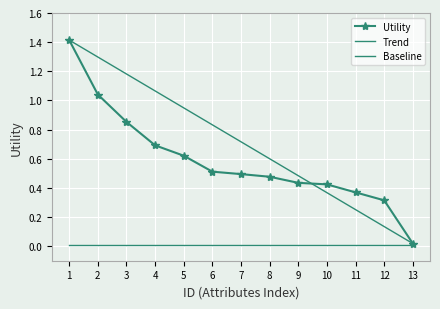

List the labels in order of value, smallest first.

13, 12, 11, 10, 9, 8, 7, 6, 5, 4, 3, 2, 1